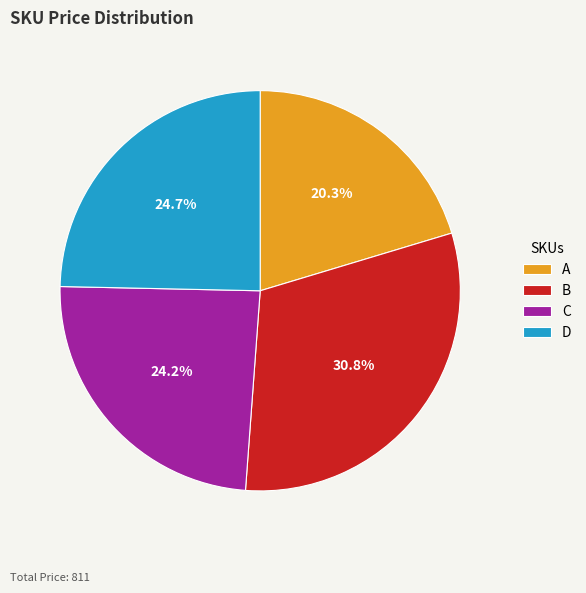

What is the ratio of the value at A to the value at C?

0.8